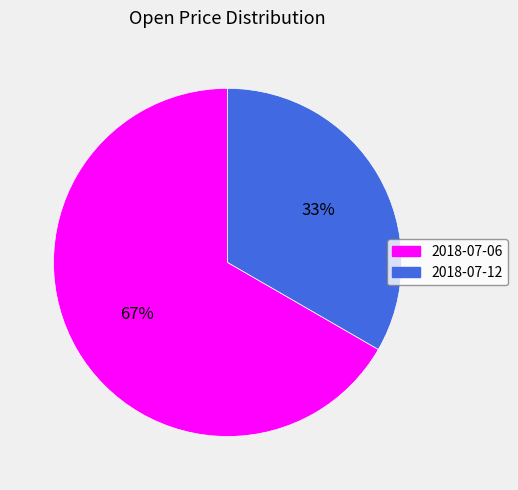

Is there any slice that represents more than half of the pie?

Yes